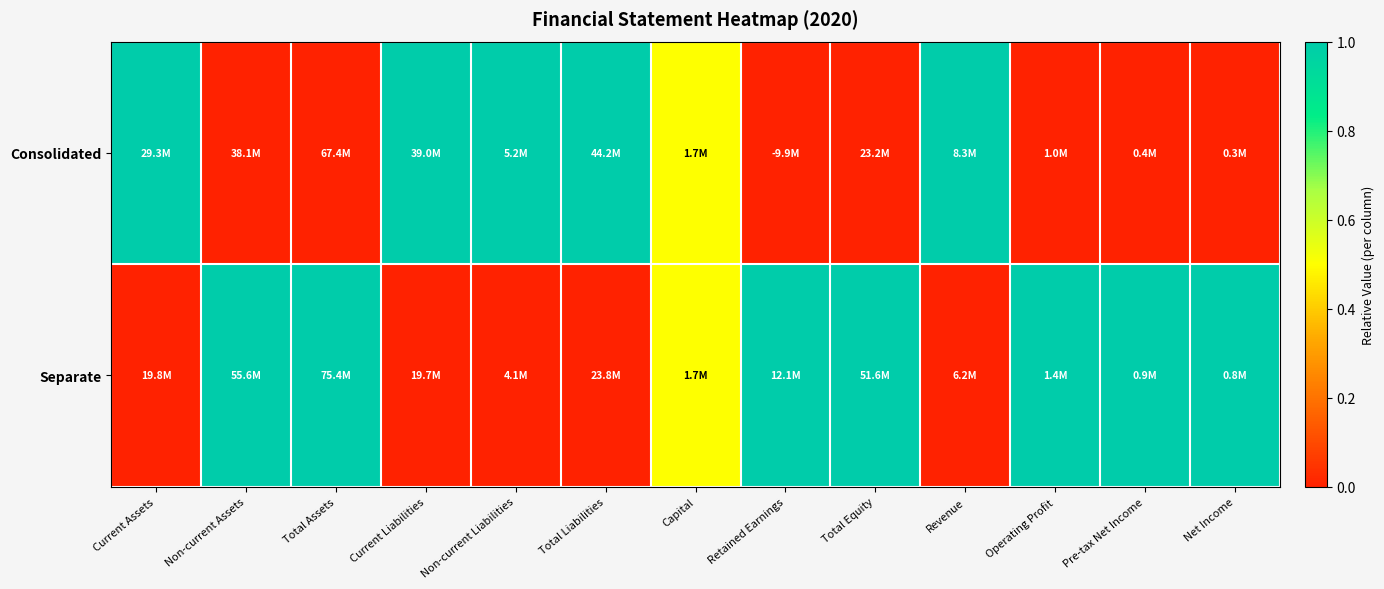

How many categories are shown in the chart?

13